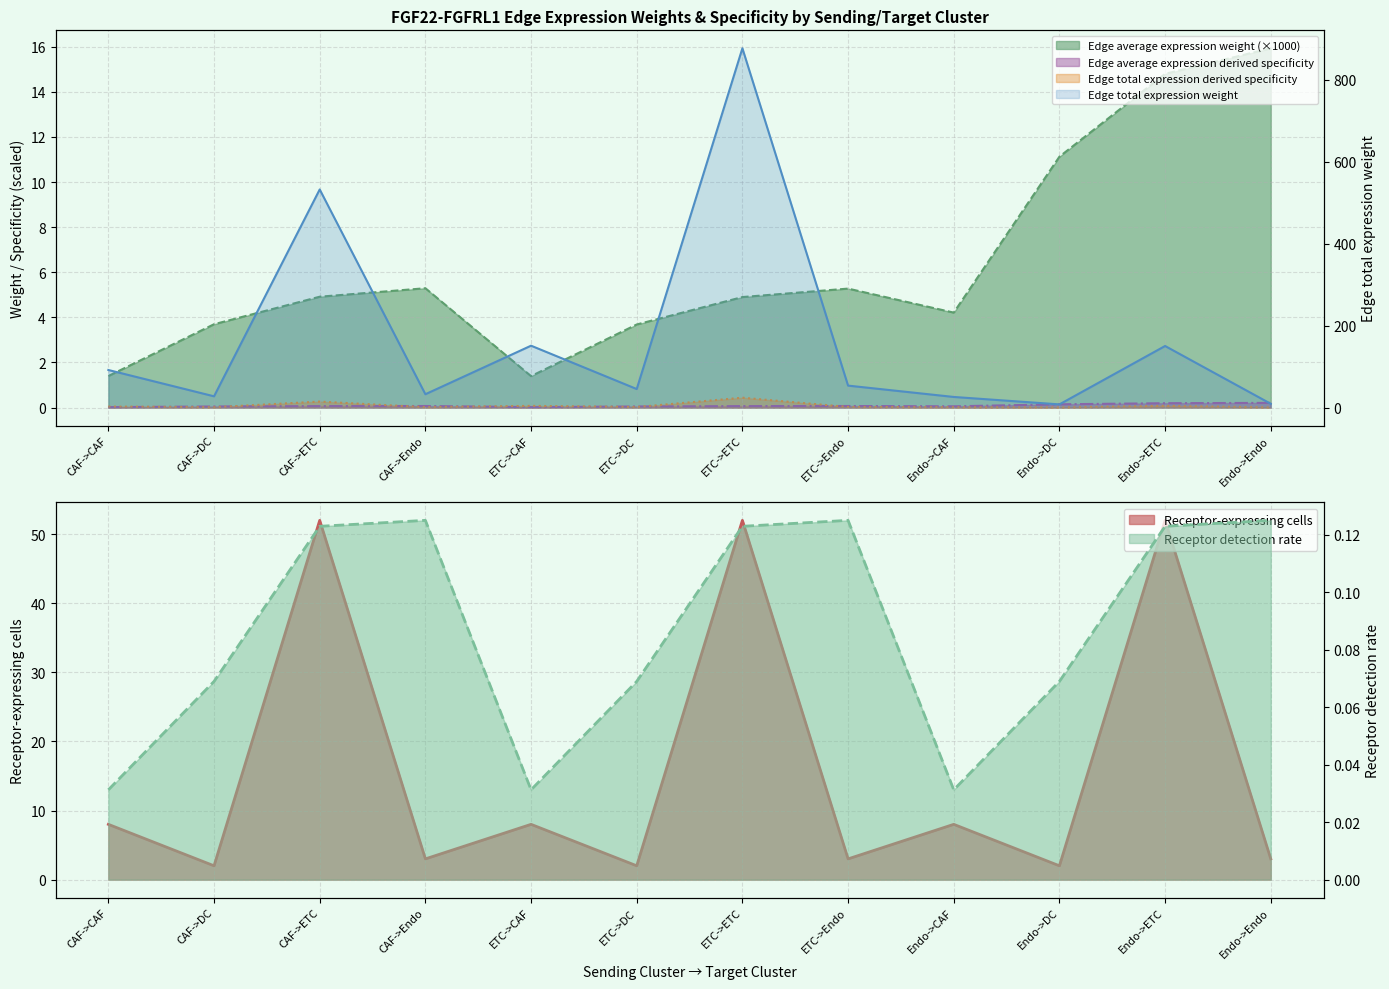

What position from the right is ETC->Endo?

5